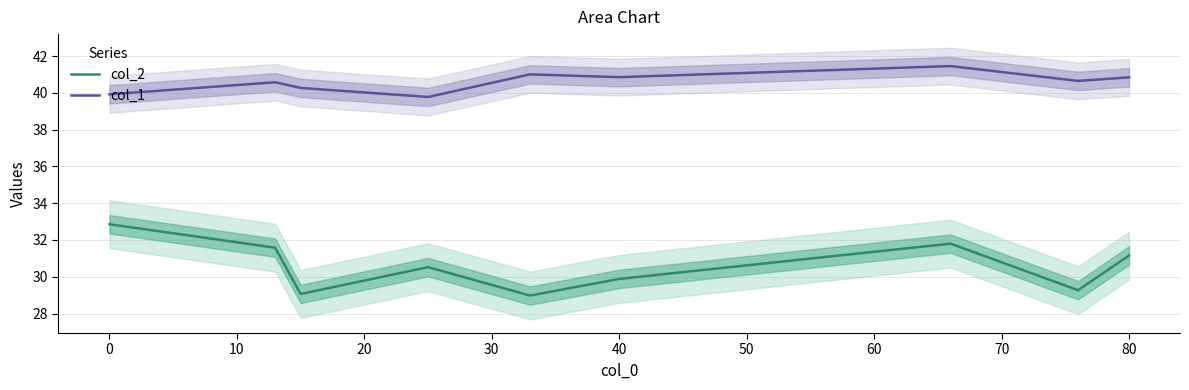

What is the value of the col_1 point at the 6th from the left?

40.9